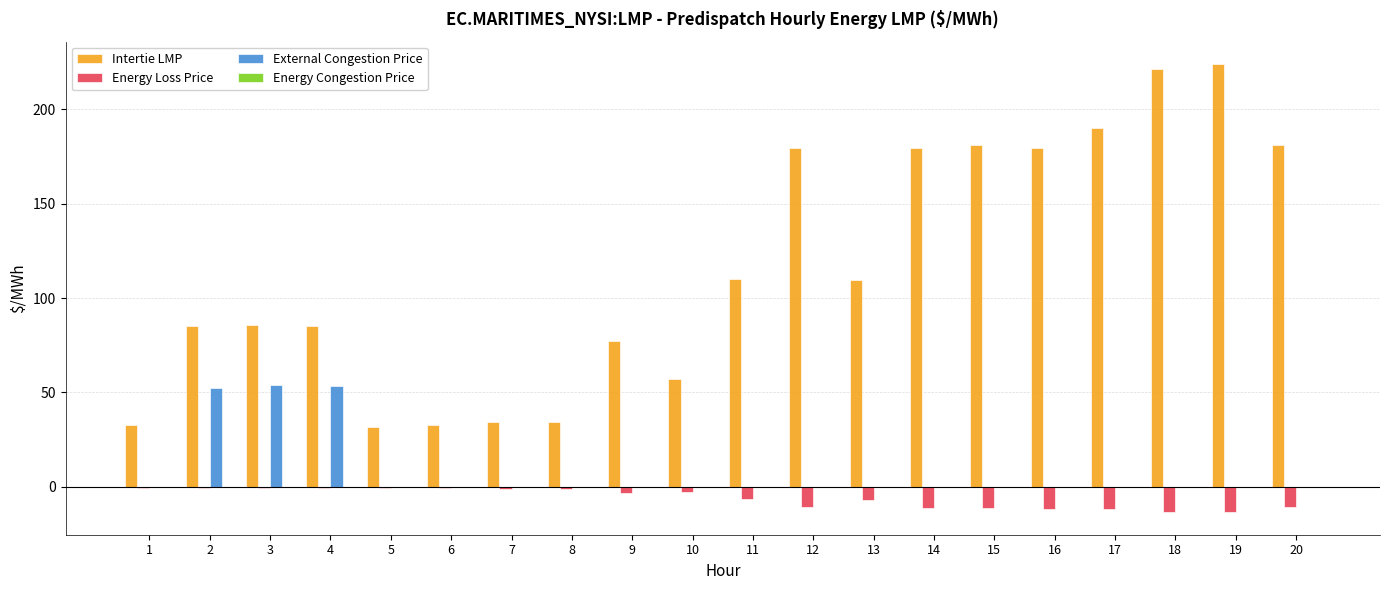

Which series has the largest total across all categories?

Intertie LMP